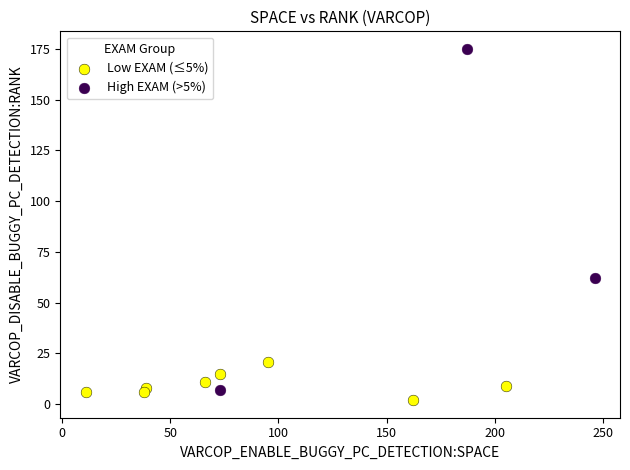

Which series has the widest spread of Y values?

High EXAM (>5%)